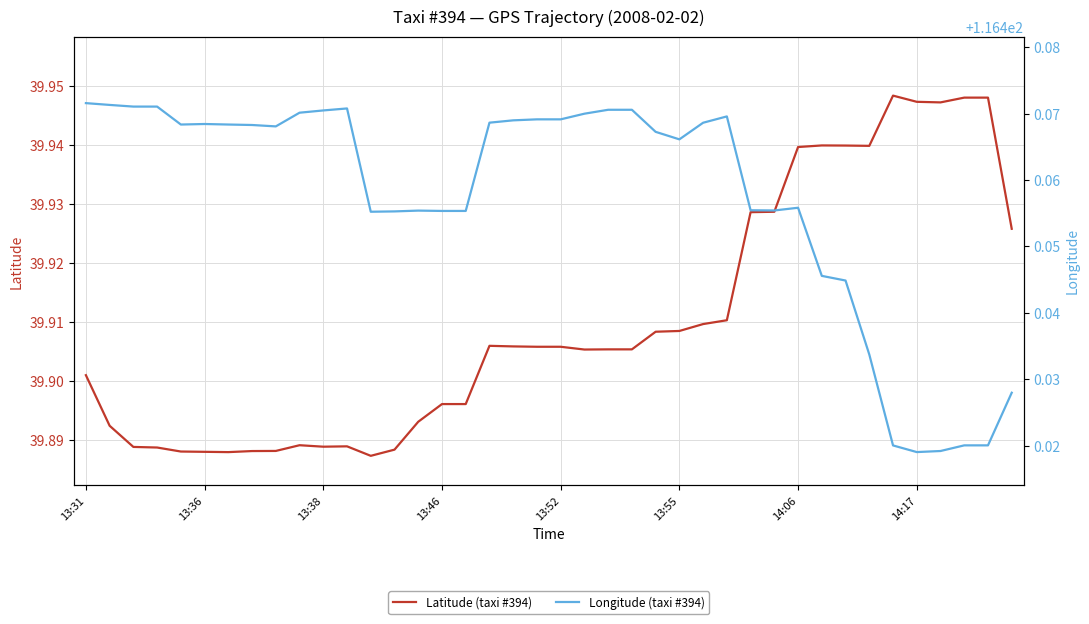

Is it true that Latitude (taxi #394) equals 39.9 at 31?

True